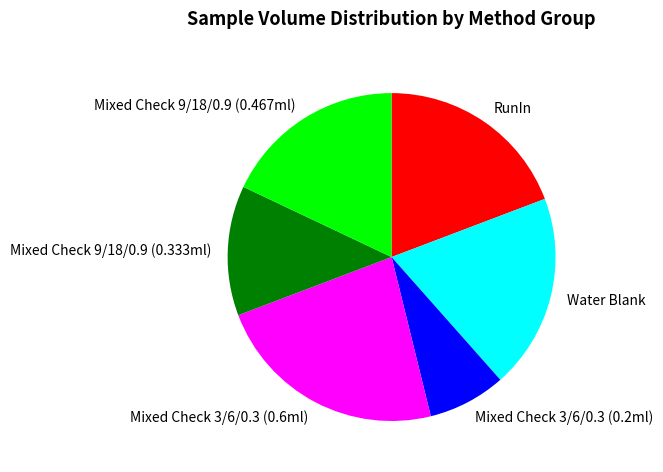

The Water Blank slice represents 19% of the pie. True or false?

True